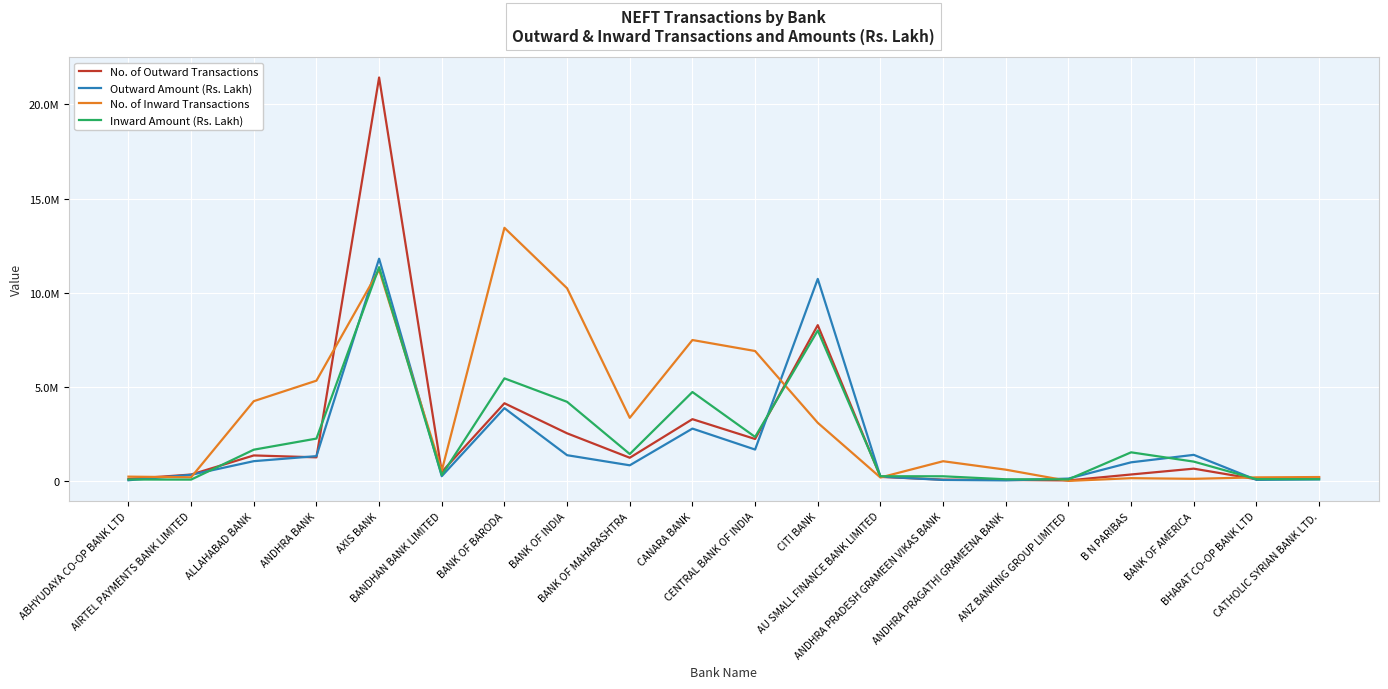

The value of Inward Amount (Rs. Lakh) at BHARAT CO-OP BANK LTD is 101723.9. True or false?

True